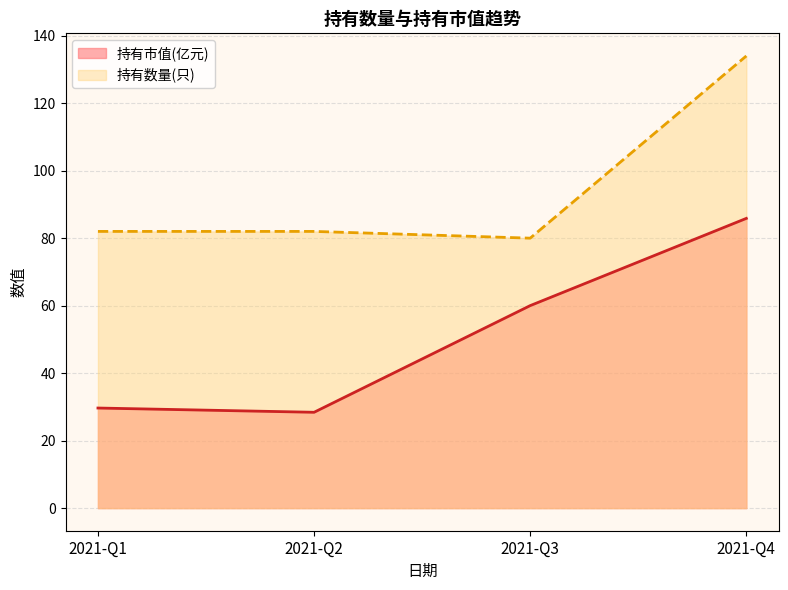

Rank the series by their maximum value, from lowest to highest.

持有市值(亿元), 持有数量(只)